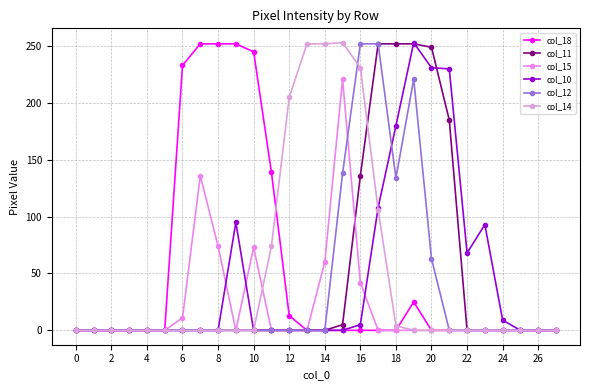

What is the sum of all col_14 values?

1377